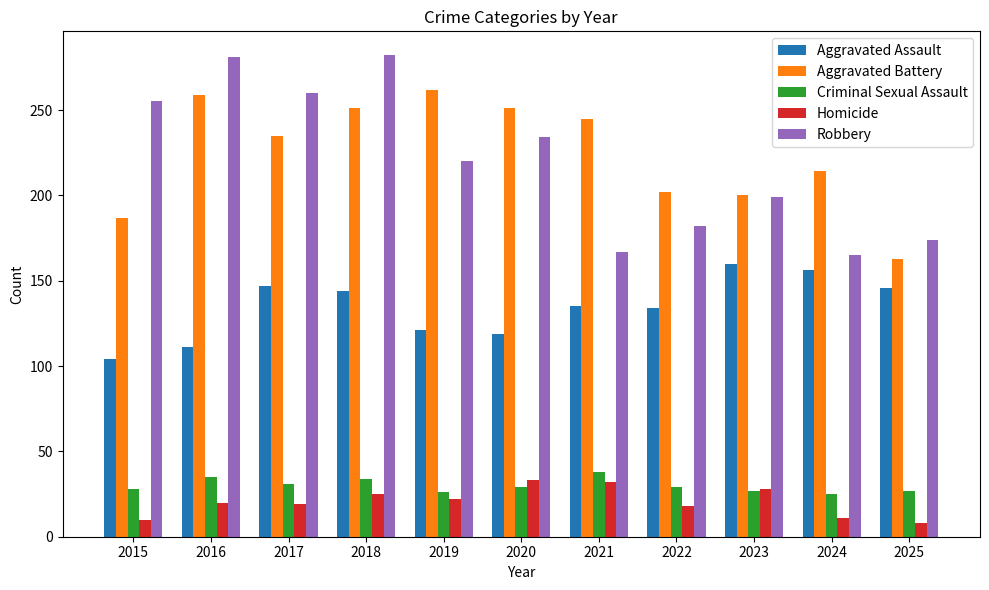

What is the lowest value of the Robbery series?

165